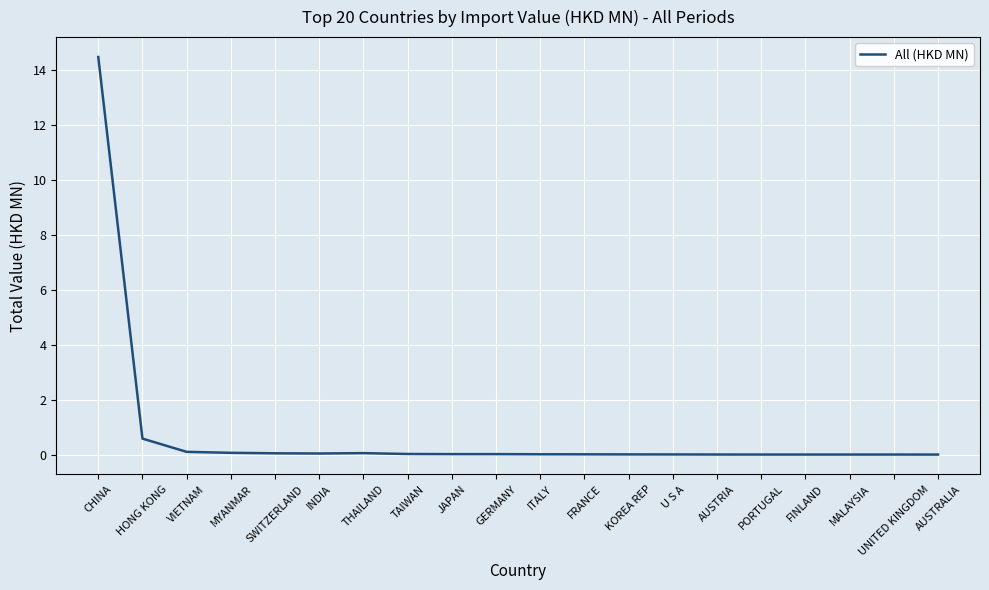

What is the change in value from CHINA to MYANMAR?

-14.4